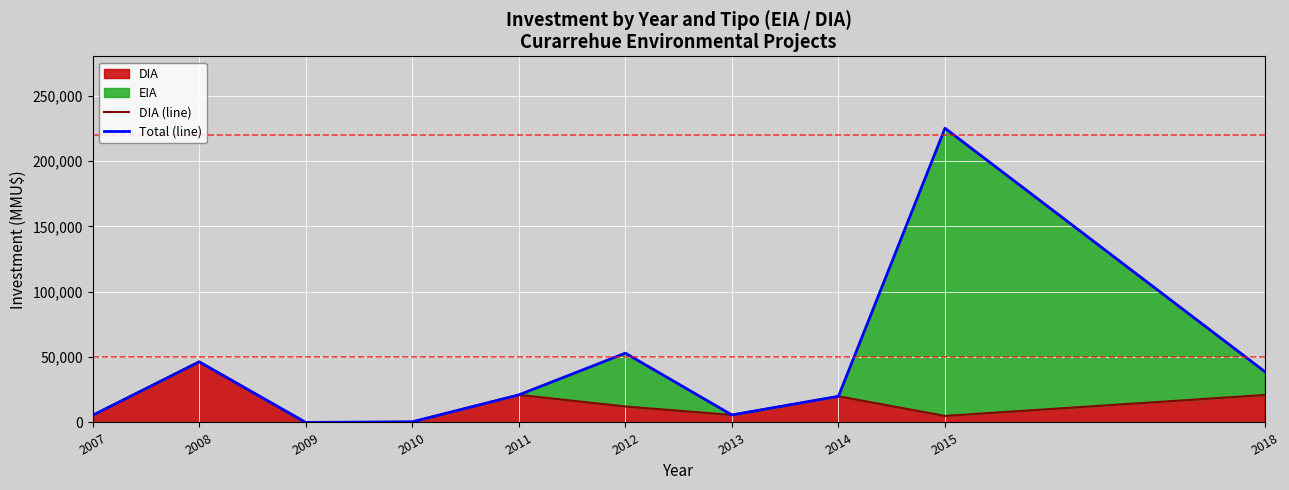

What is the maximum value for Total (line)?

225000